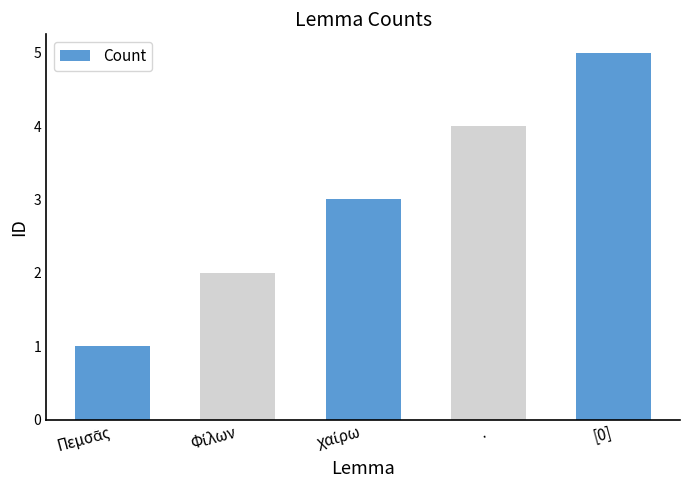

What is the sum of all values?

15